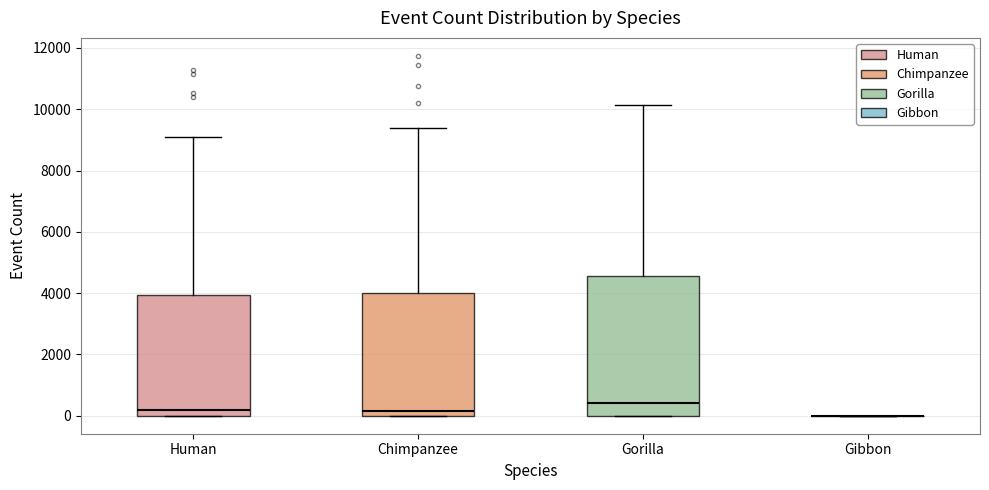

Which box is the tallest, from its lower edge to its upper edge?

Gorilla